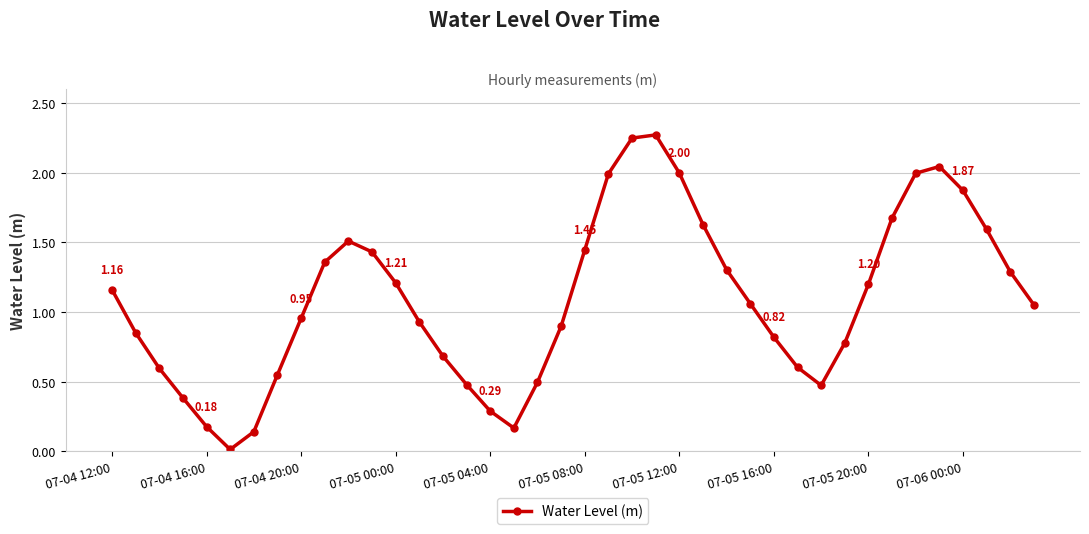

How many points are lower than both their immediate neighbors (excluding endpoints)?

3